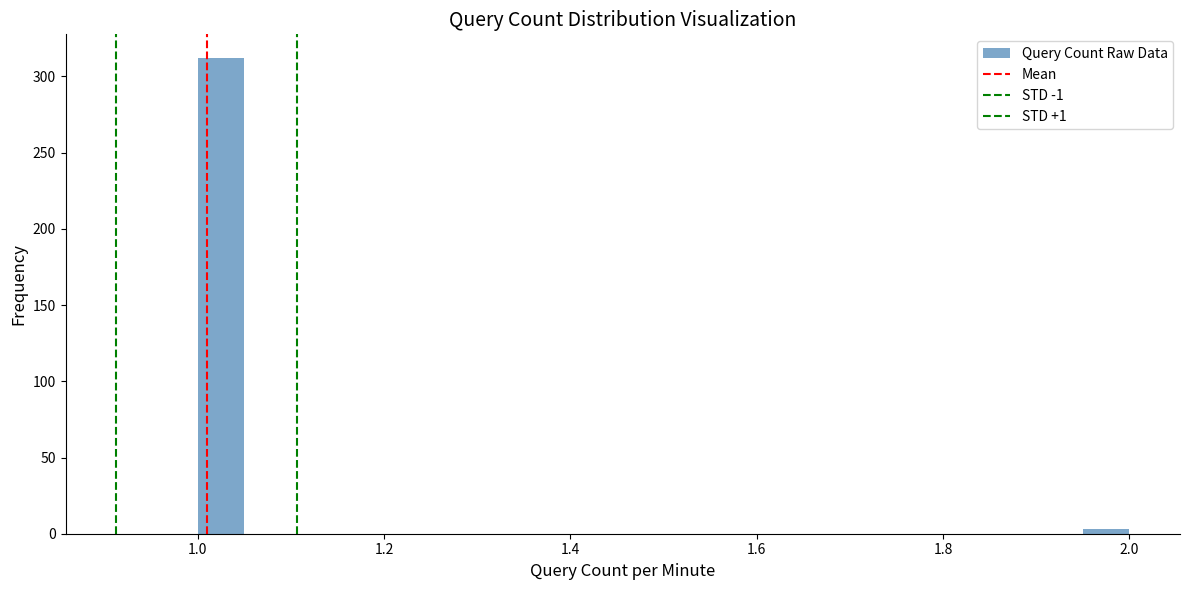

Around what value on the x-axis is the tallest bar? Give the approximate position of its centre, as read against the axis.

1.02